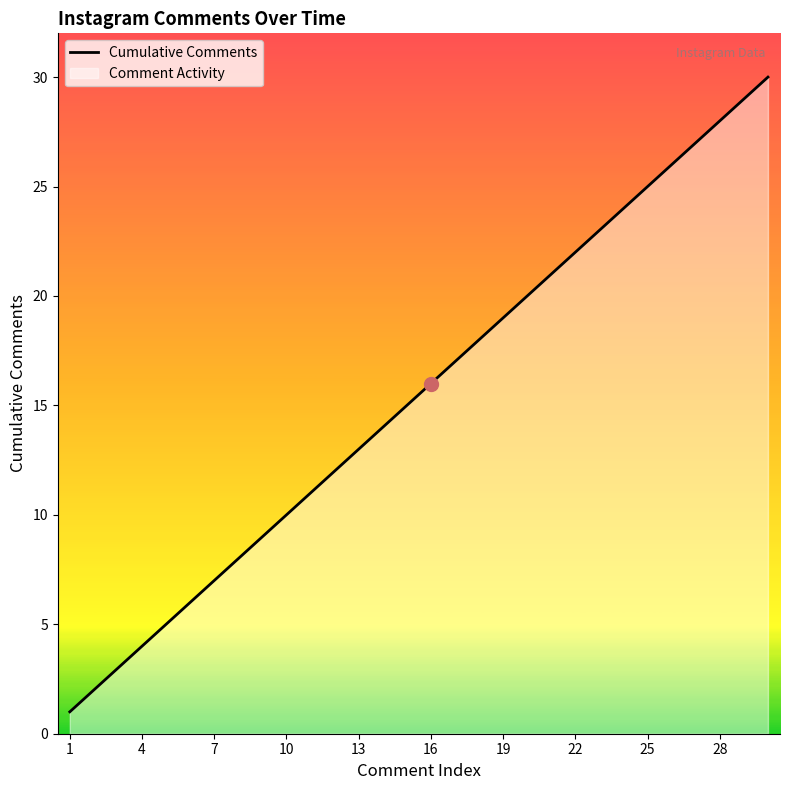

The chart shows a value of 3 at 7. True or false?

False